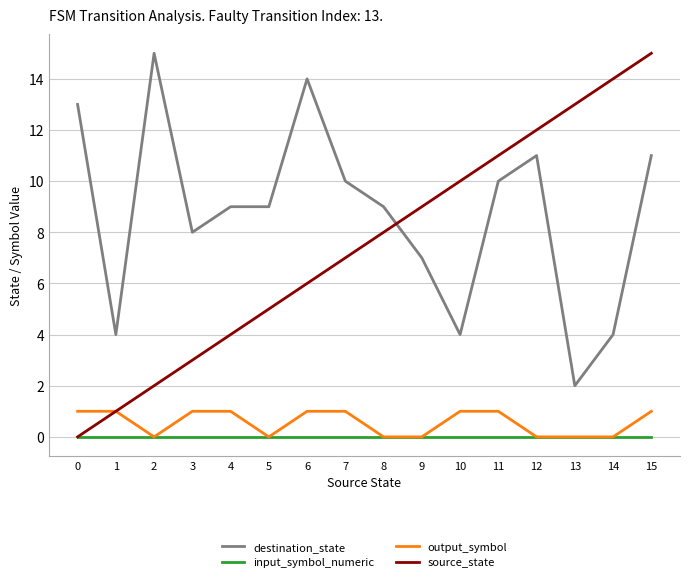

Read the destination_state value at 4, to the nearest 10.

10